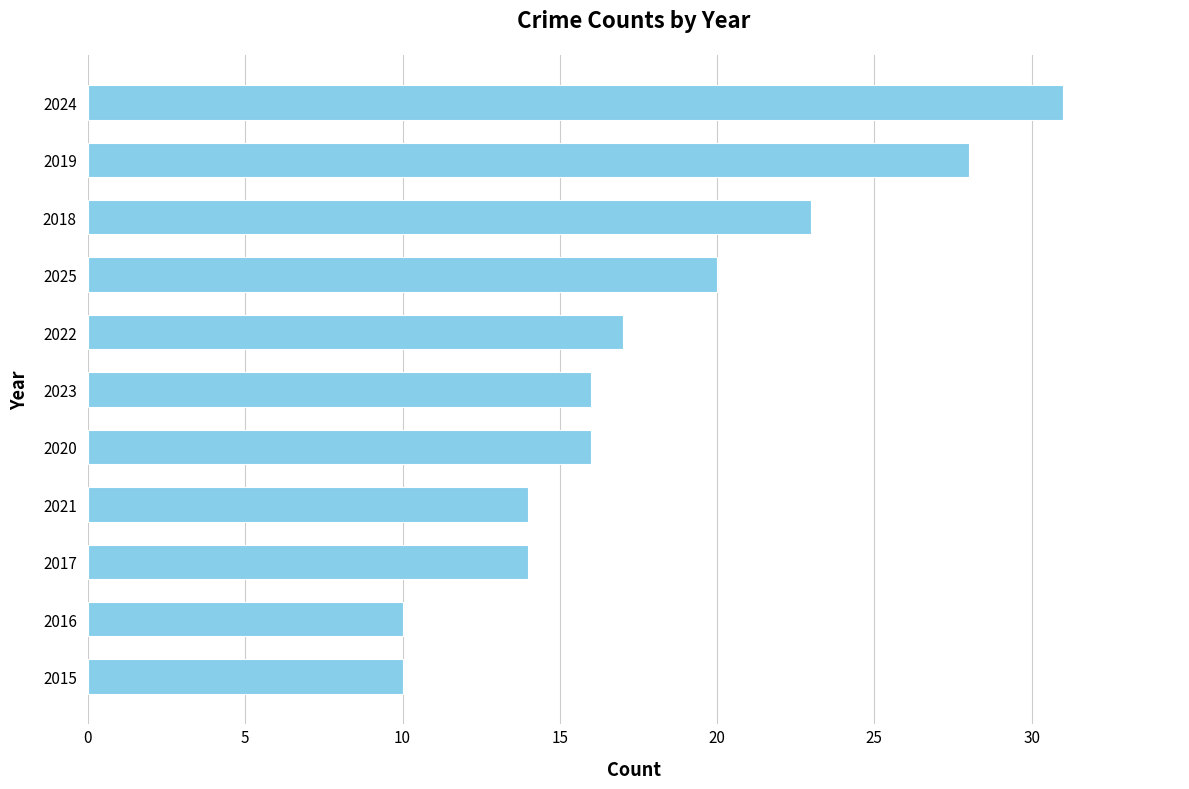

What is the smallest value displayed?

10